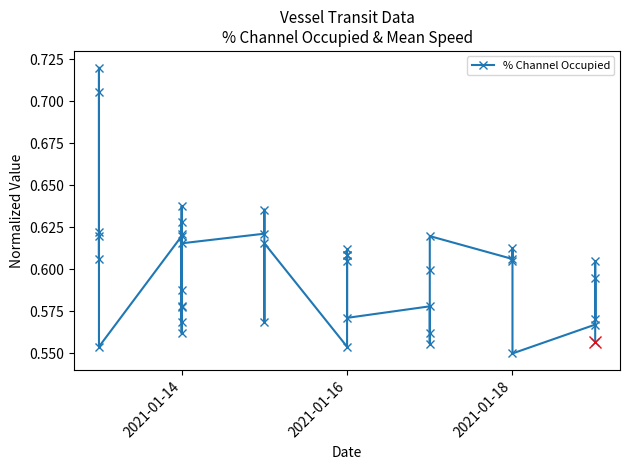

How many lines are shown in the chart?

1